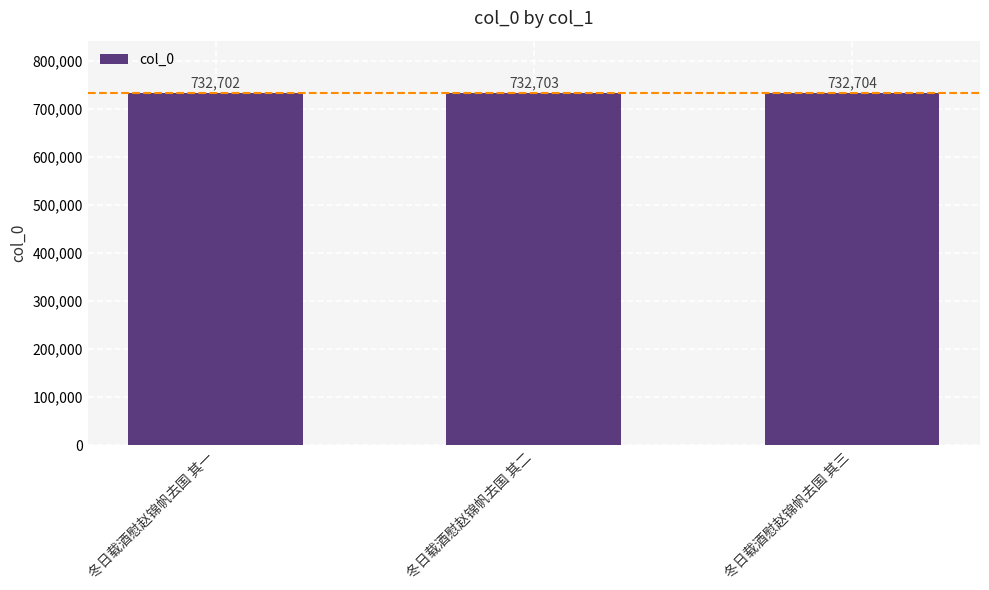

How many values are below 732703?

1